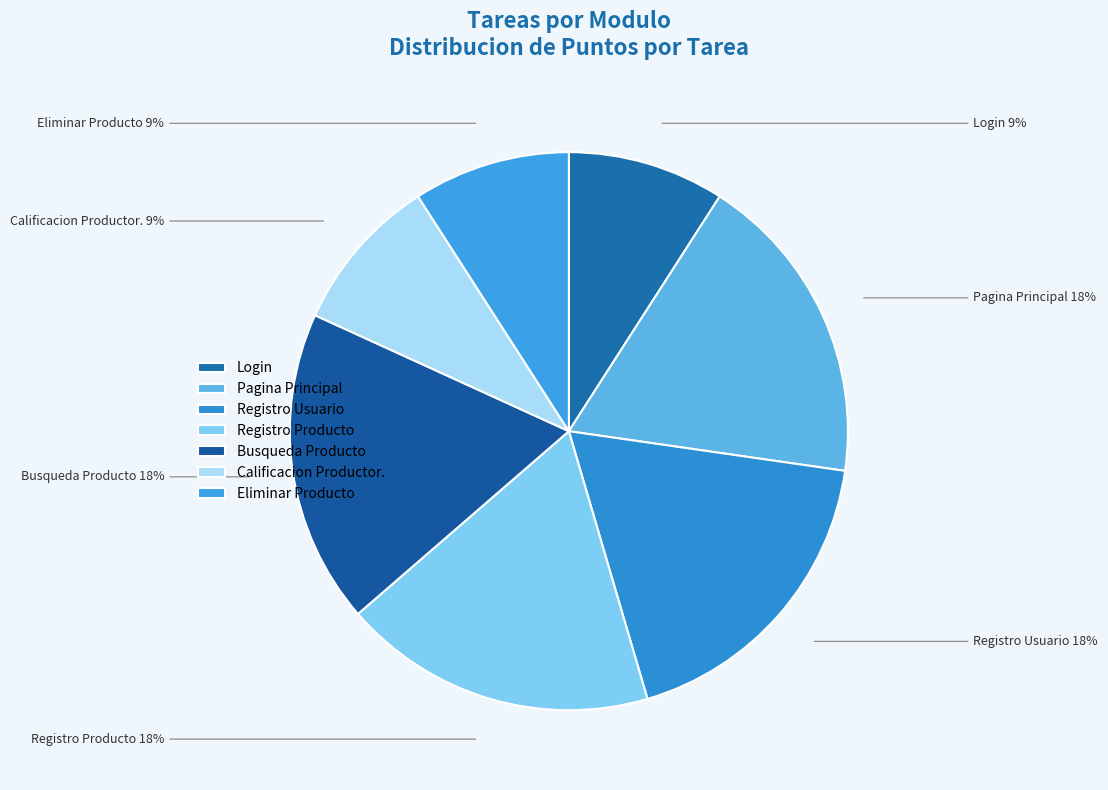

To the nearest percent, what is the combined percentage of Registro Usuario and Calificacion Productor.?

27%